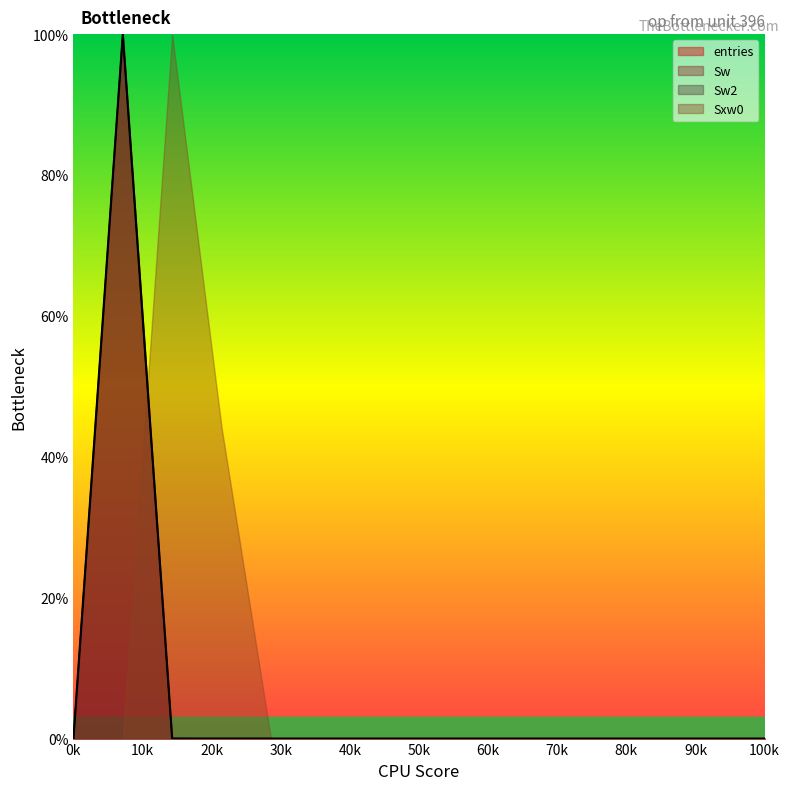

True or false: Sw and entries intersect in this chart.

False